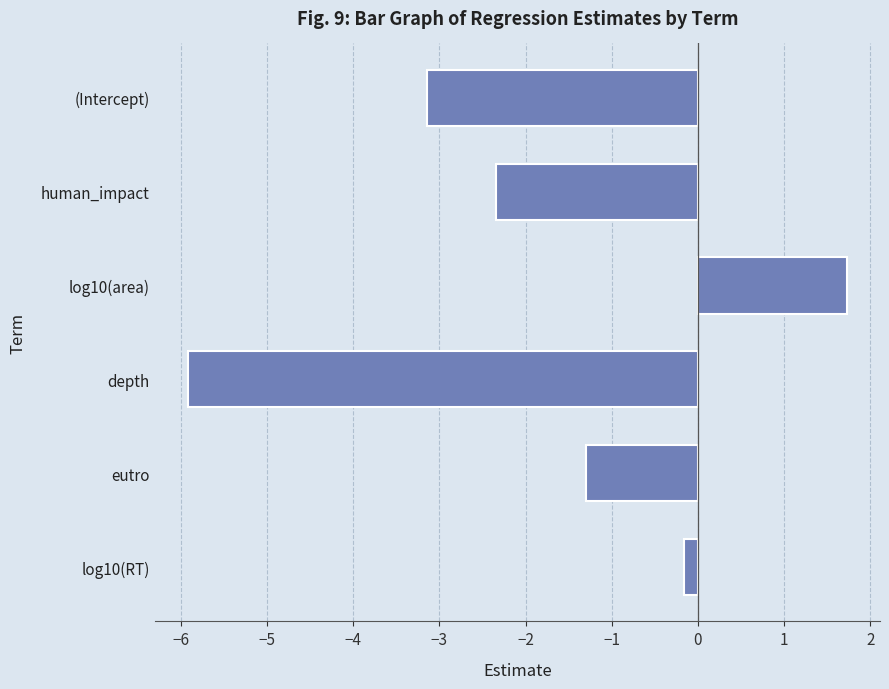

What is the sum of all values?

-11.1